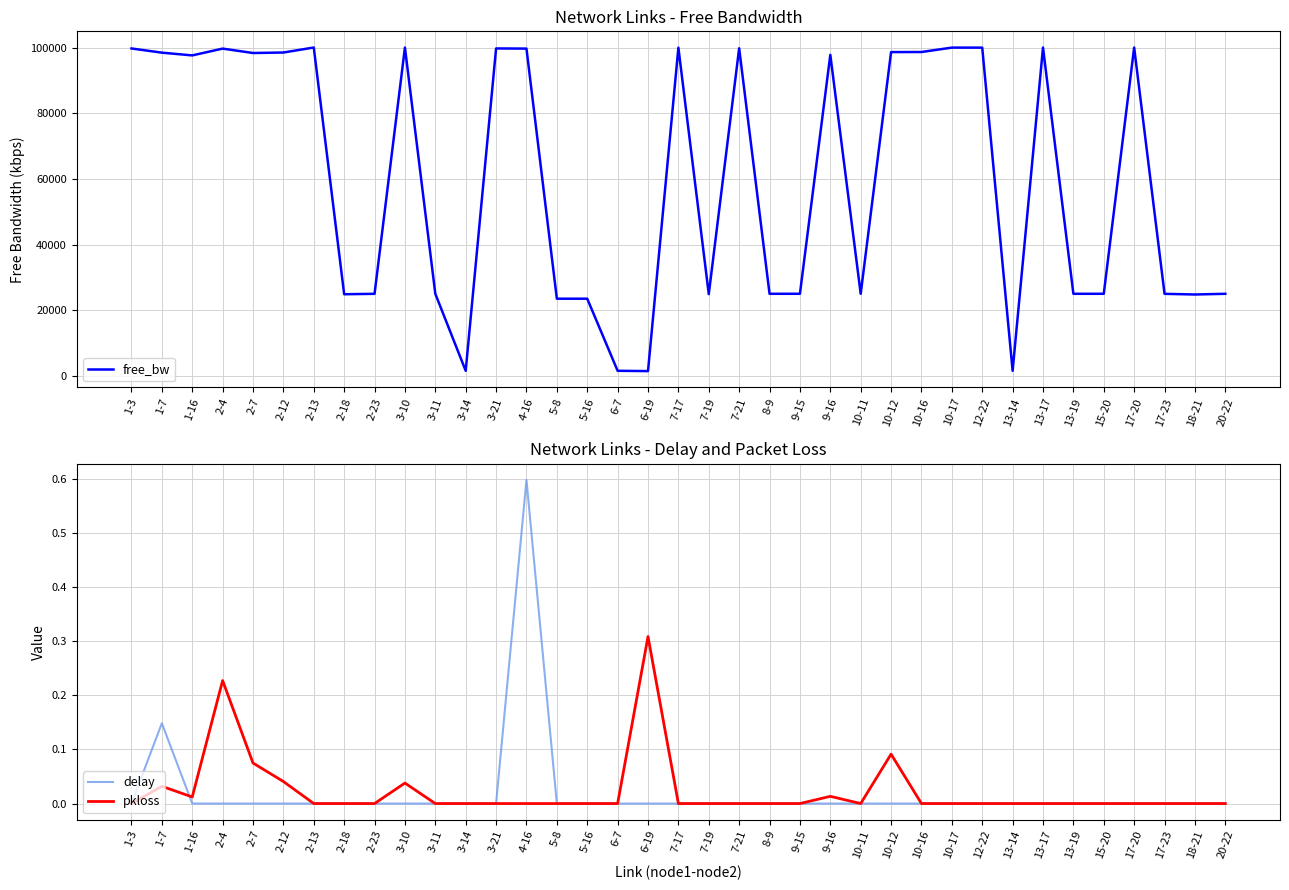

Does the chart display data point markers on the line(s)?

No